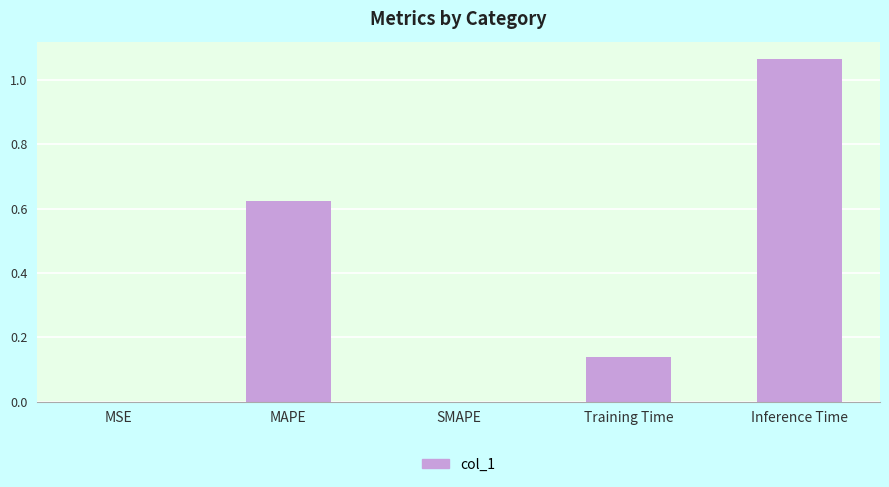

The chart shows a value of 0.6 at SMAPE. True or false?

False